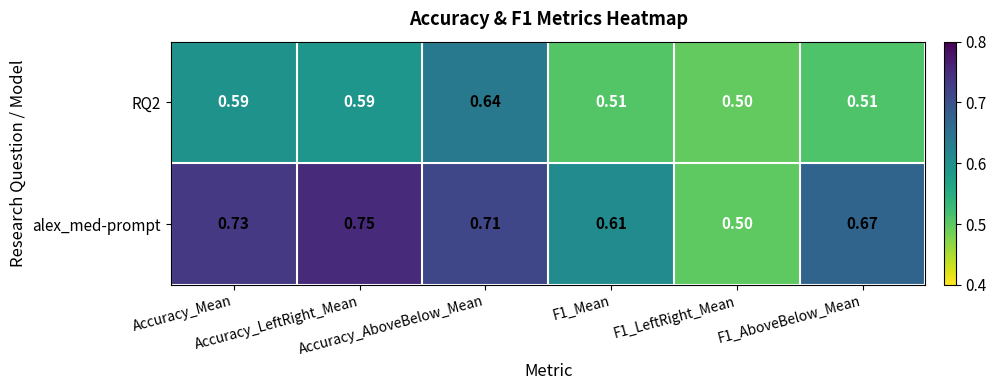

Between F1_Mean and F1_LeftRight_Mean, which series saw the biggest shift?

alex_med-prompt